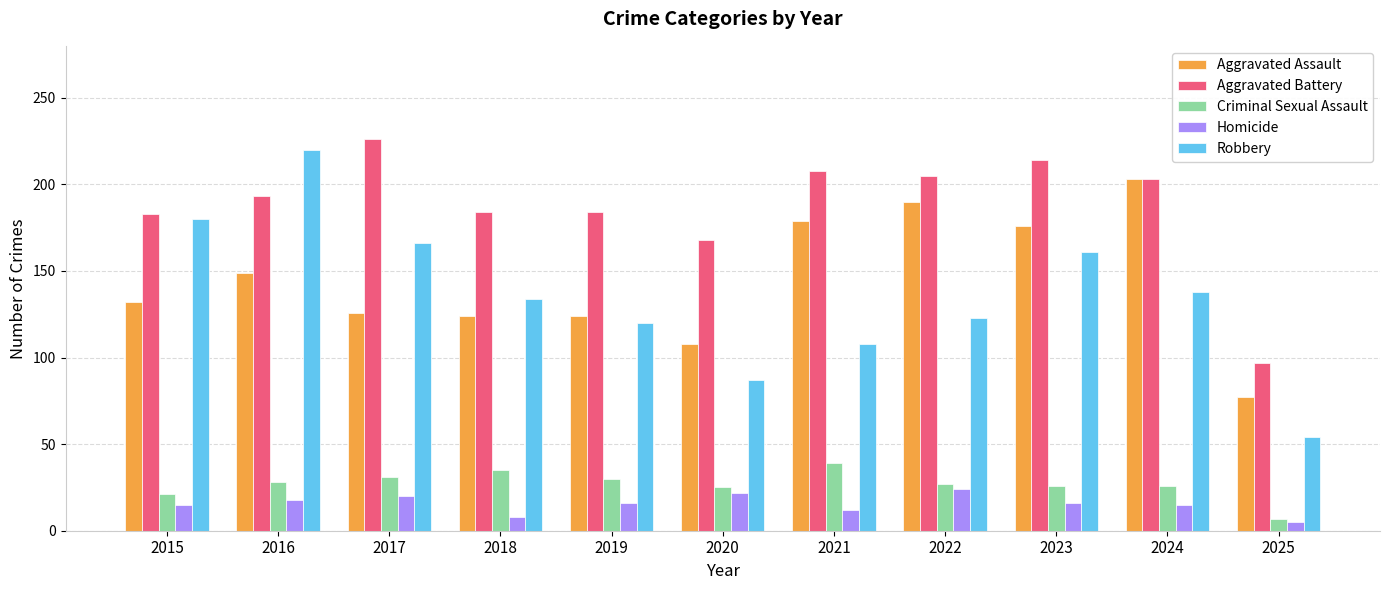

Which series changed the most between 2015 and 2016?

Robbery